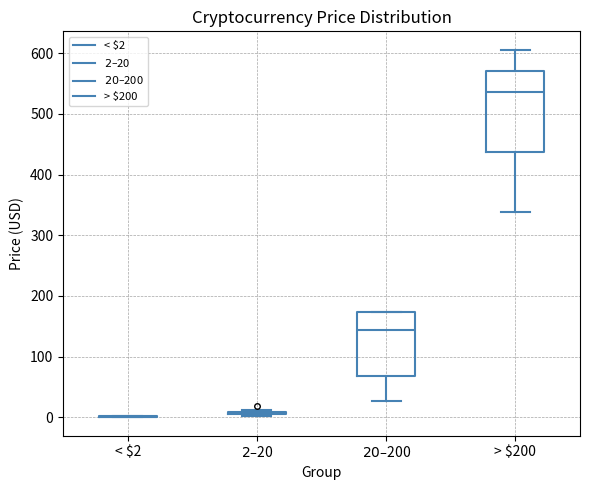

Reading left to right, transcribe this box plot: for each box, give where its median line is, the range the box spans, and where its two whiskers end, as read against the y-axis. The values are not printed on the chart, so give them approximately, as read against the axis.

< $2: box collapsed to a line at 0, whiskers 0 to 0
$2–$20: box collapsed to a line at 10, whiskers 0 to 10
$20–$200: median 140, box 70 to 170, whiskers 30 to 170
> $200: median 540, box 440 to 570, whiskers 340 to 610